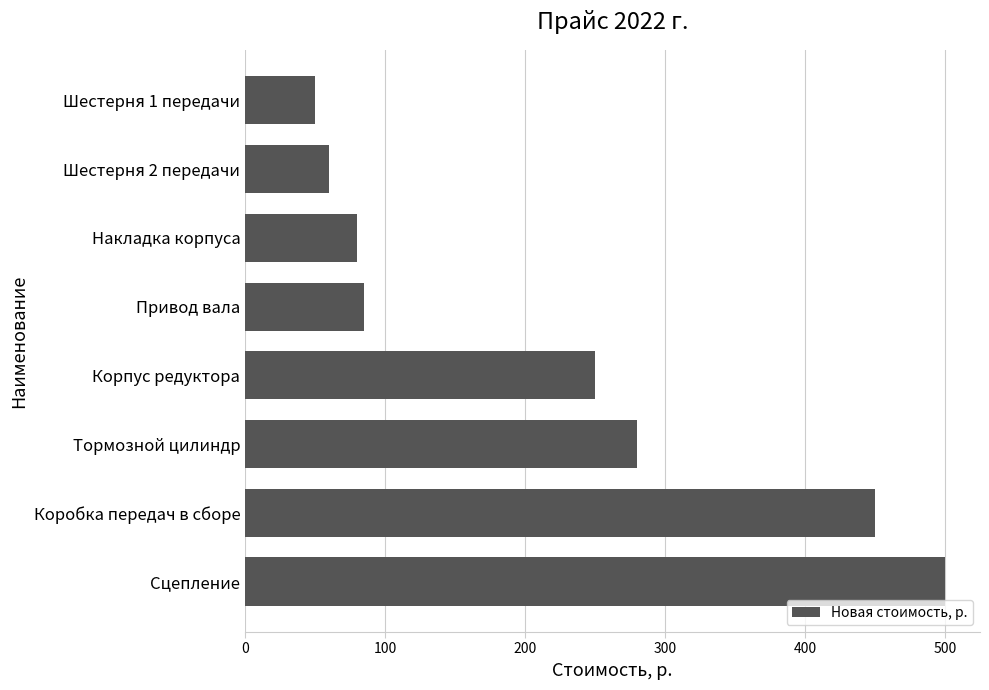

How many data points does each series have?

8